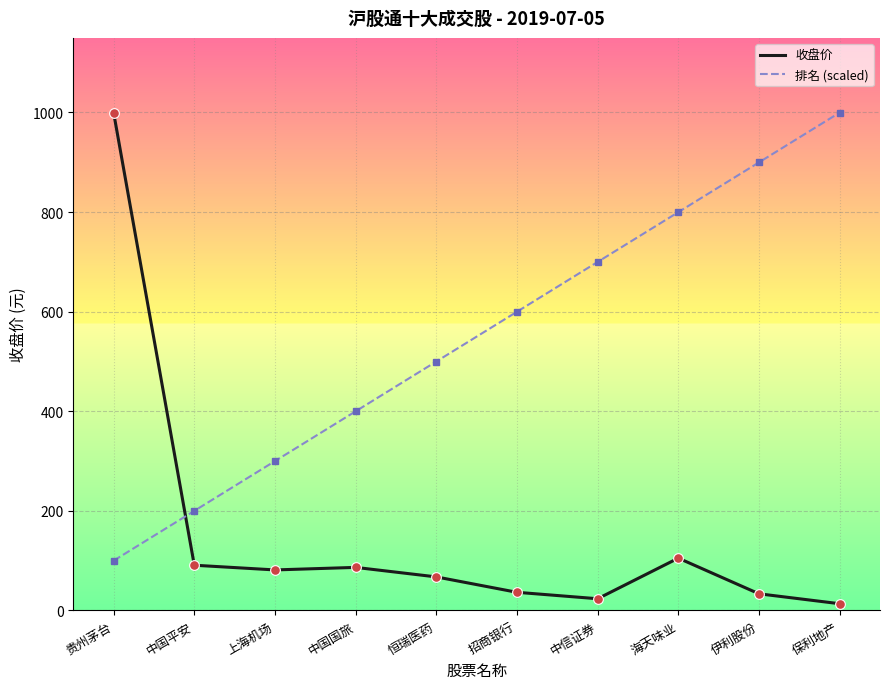

Rank the series by their average value, from lowest to highest.

收盘价, 排名 (scaled)